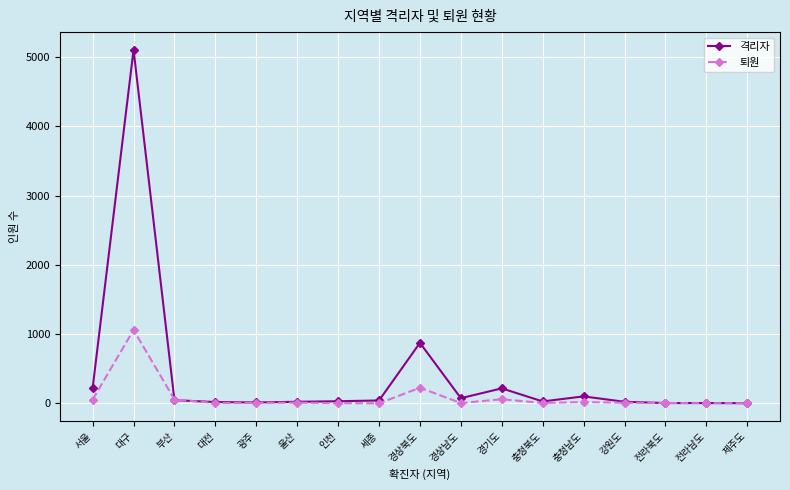

True or false: 퇴원 has a value of 0 at 세종.

True